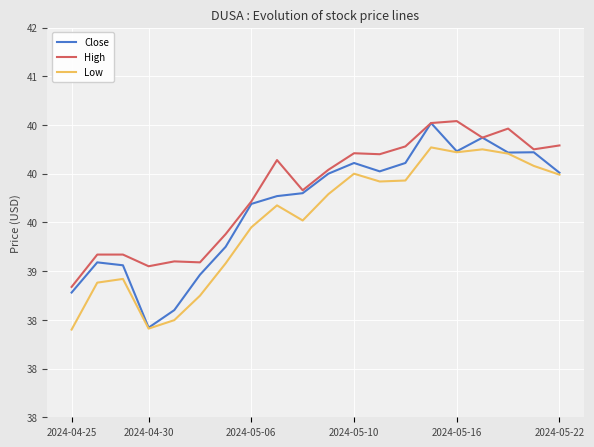

What are all the series names shown in the legend?

Close, High, Low